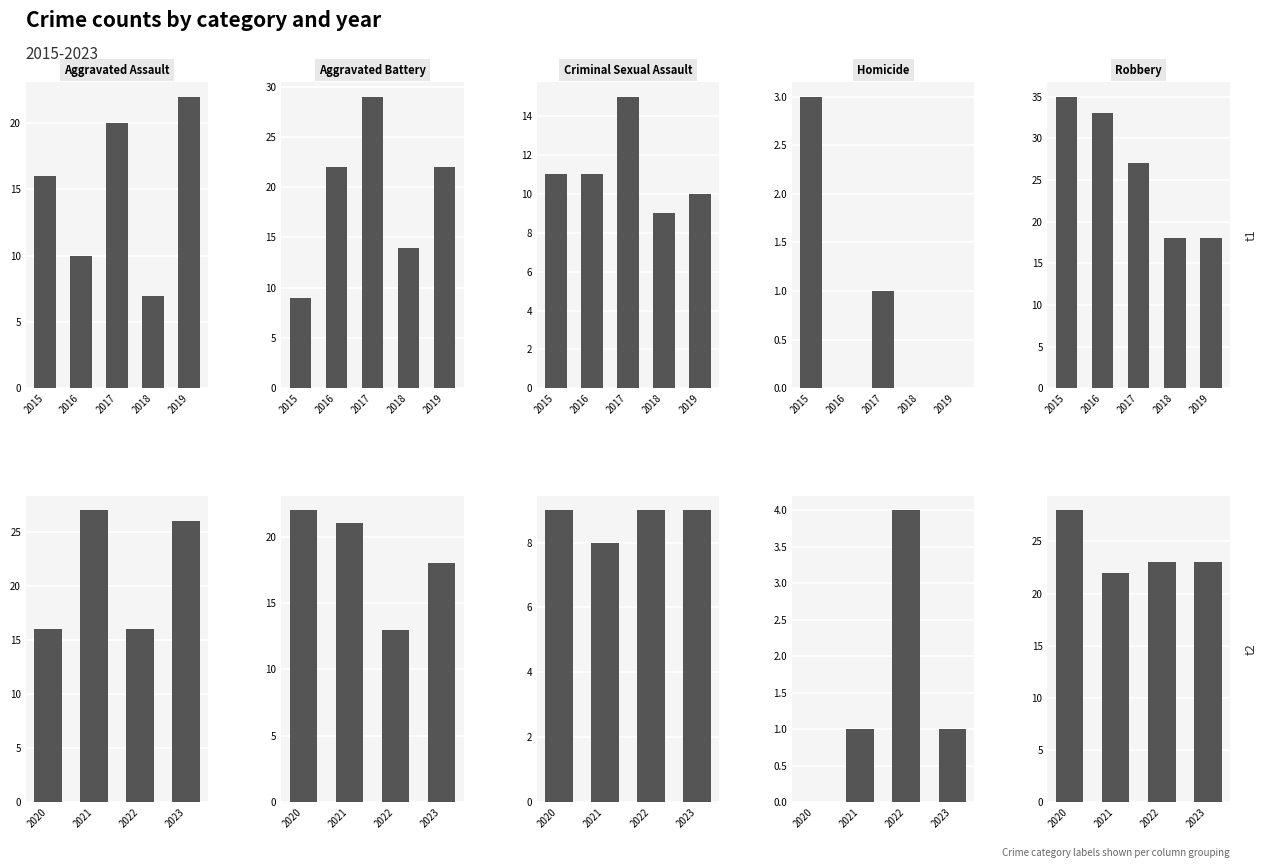

At which label is Aggravated Battery closest to 17?

2023